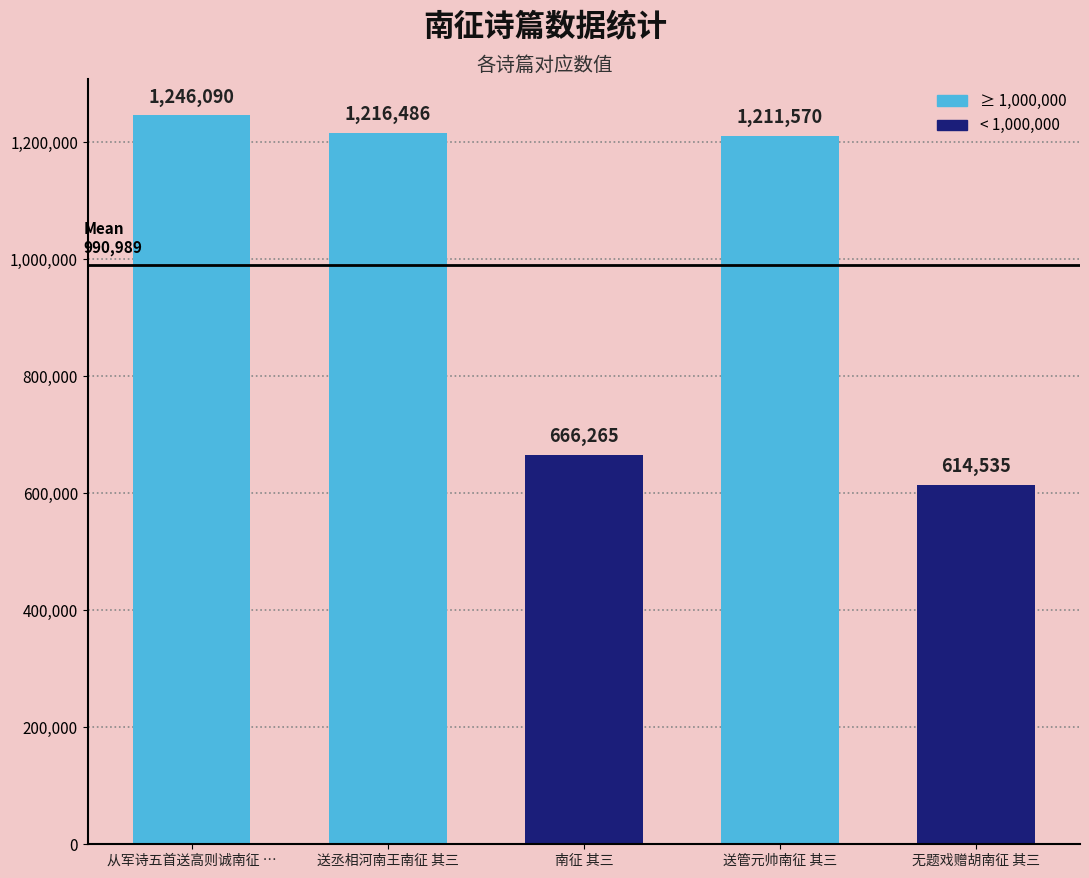

Reading left to right, transcribe all the data shown in this chart.

1246090	1216486	666265	1211570	614535